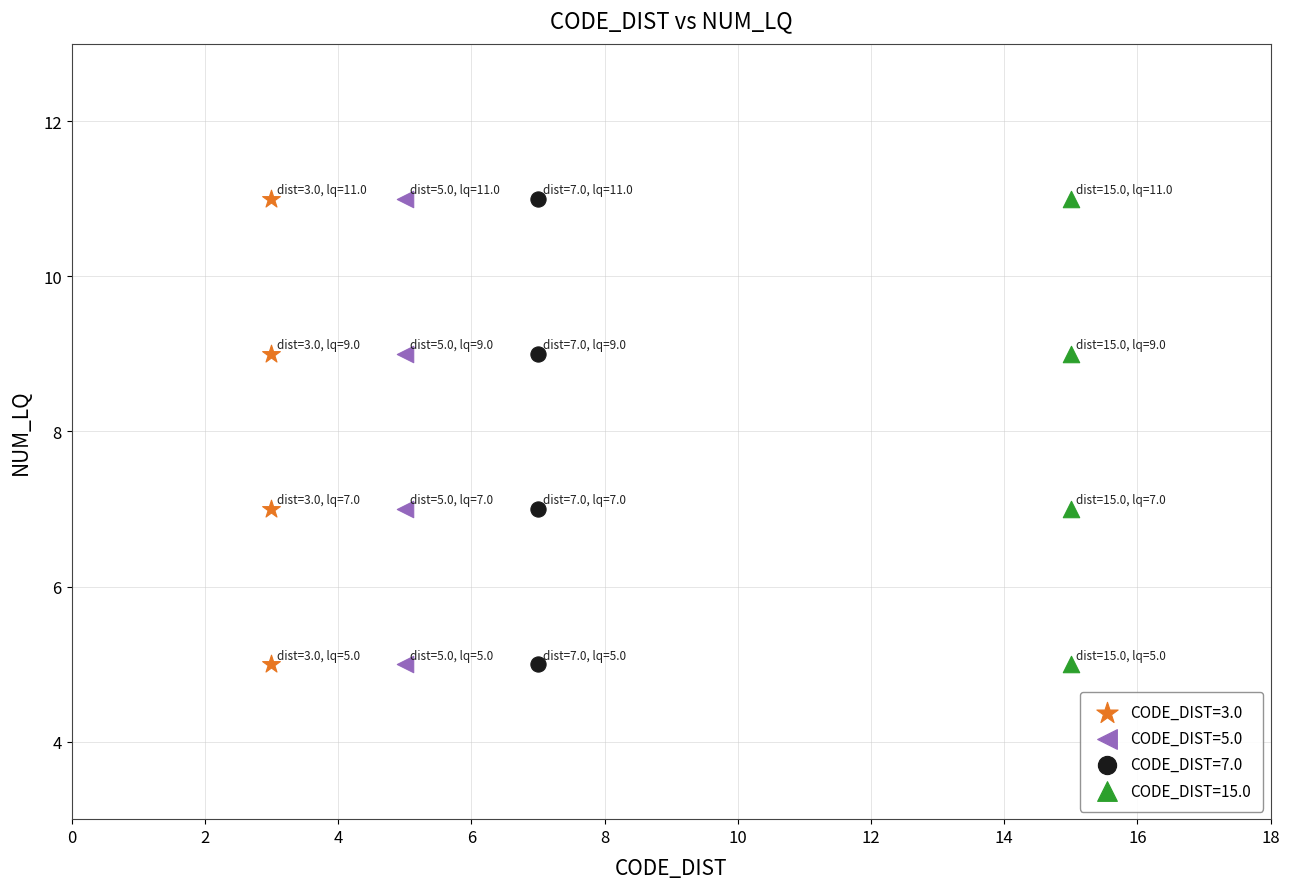

What are all the series names shown in the legend?

CODE_DIST=3.0, CODE_DIST=5.0, CODE_DIST=7.0, CODE_DIST=15.0